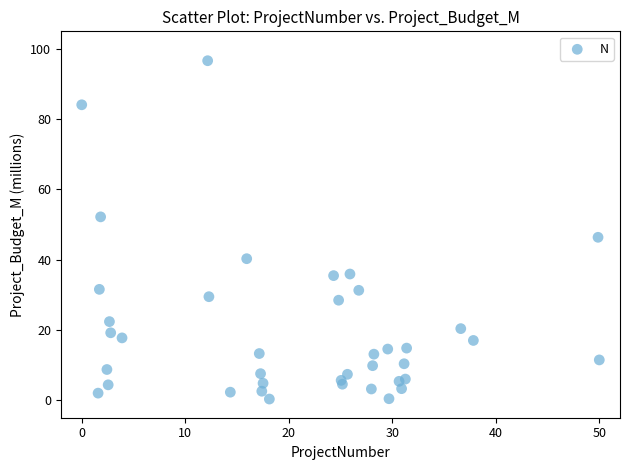

What Y value in the scatter plot is closest to 48?

46.4